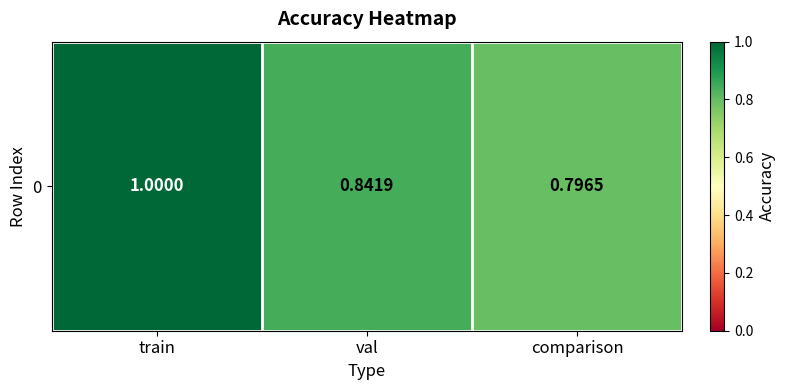

Reading left to right, what are all the values shown in this chart?

1.0	0.8	0.8